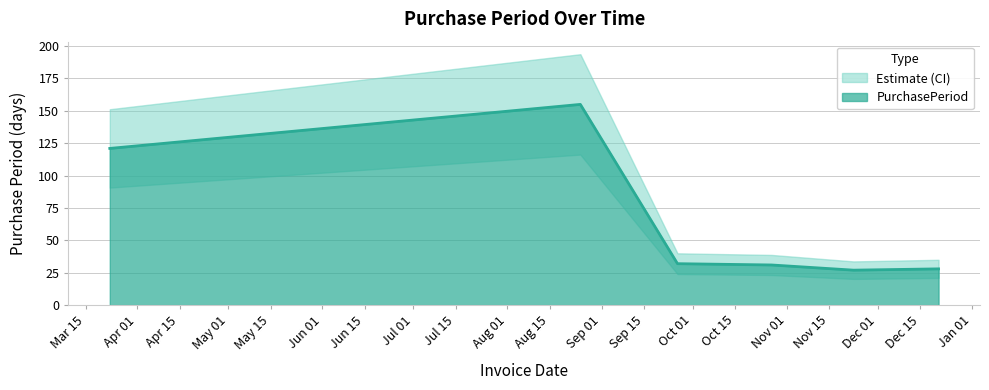

What is the smallest value displayed?

27